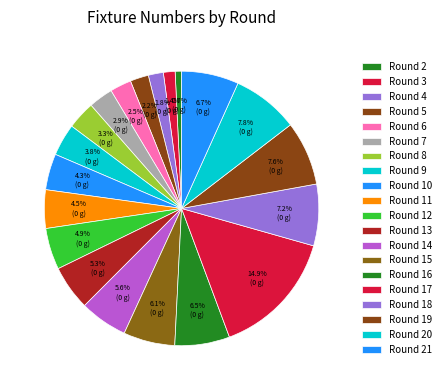

How many slices are in this pie chart?

20